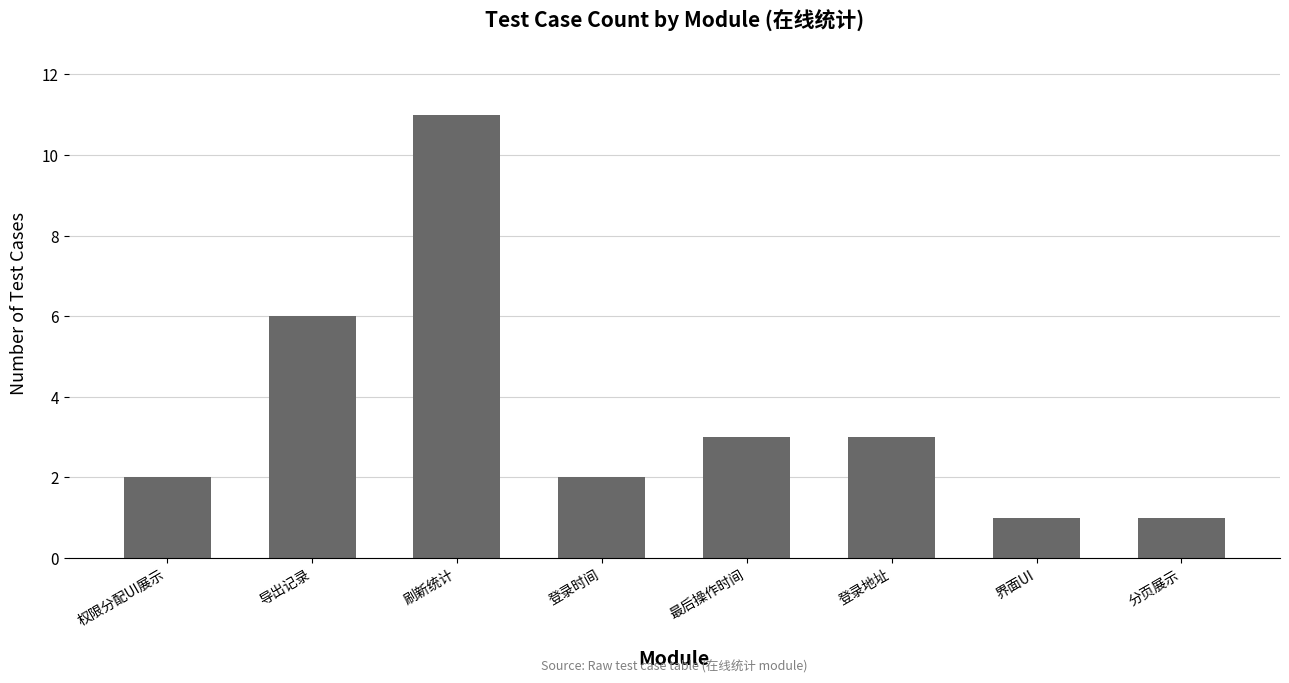

Does the chart contain any negative values?

No